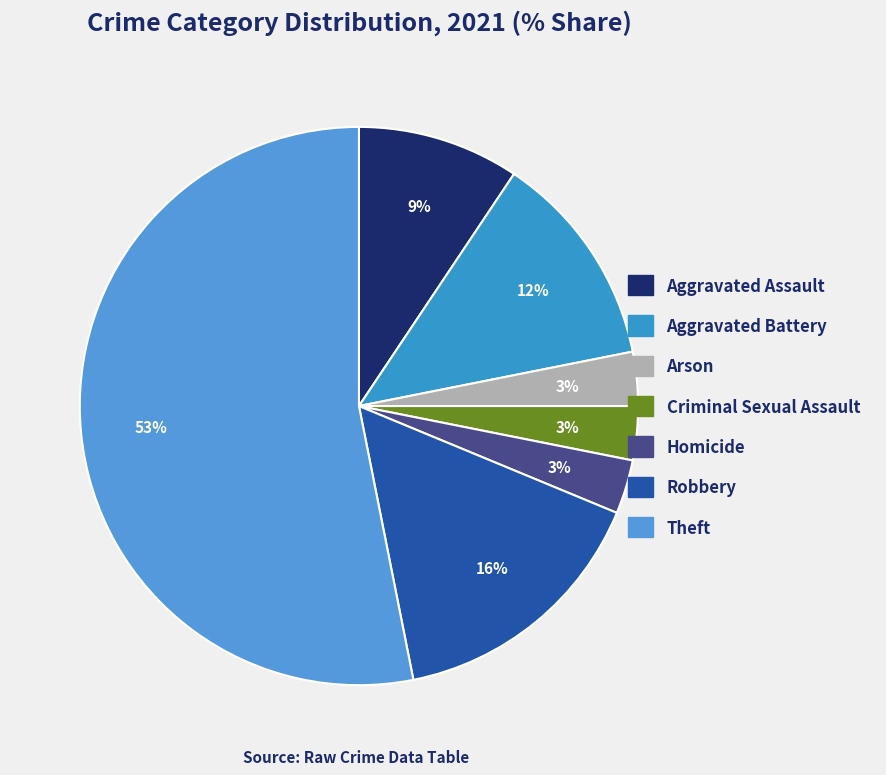

How many slices are in this pie chart?

7